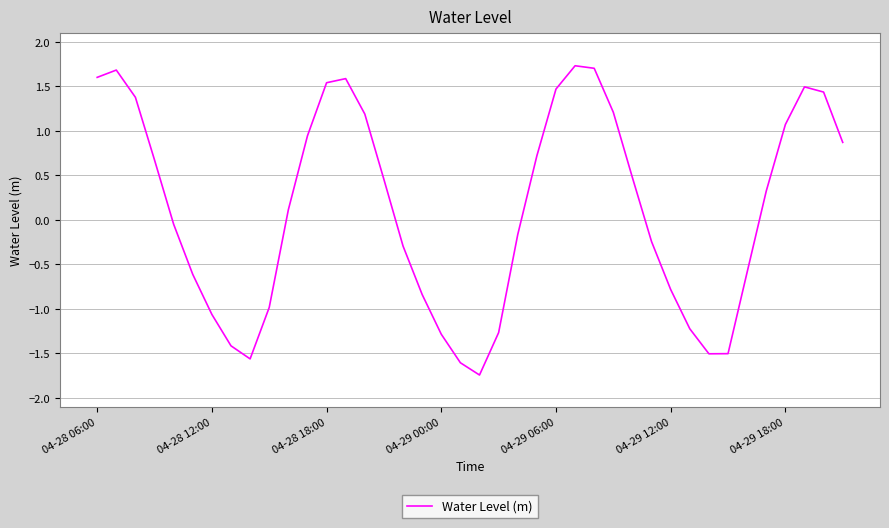

What is the greatest value displayed?

1.7